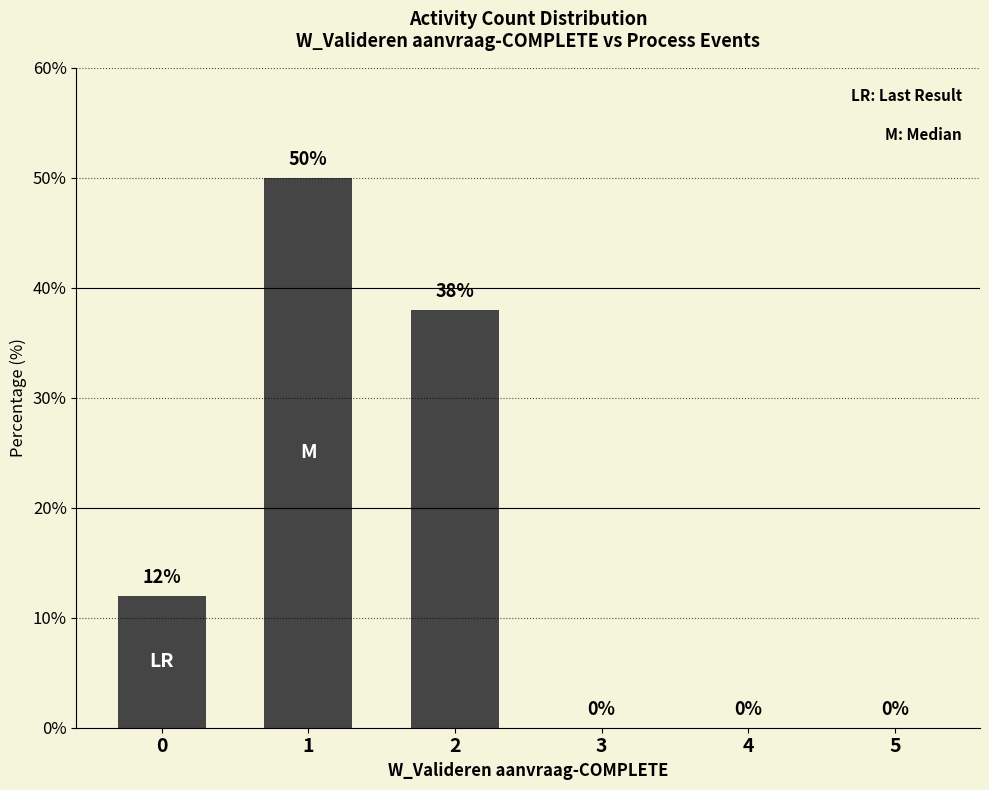

Is it true that the value at 5 is 0?

True